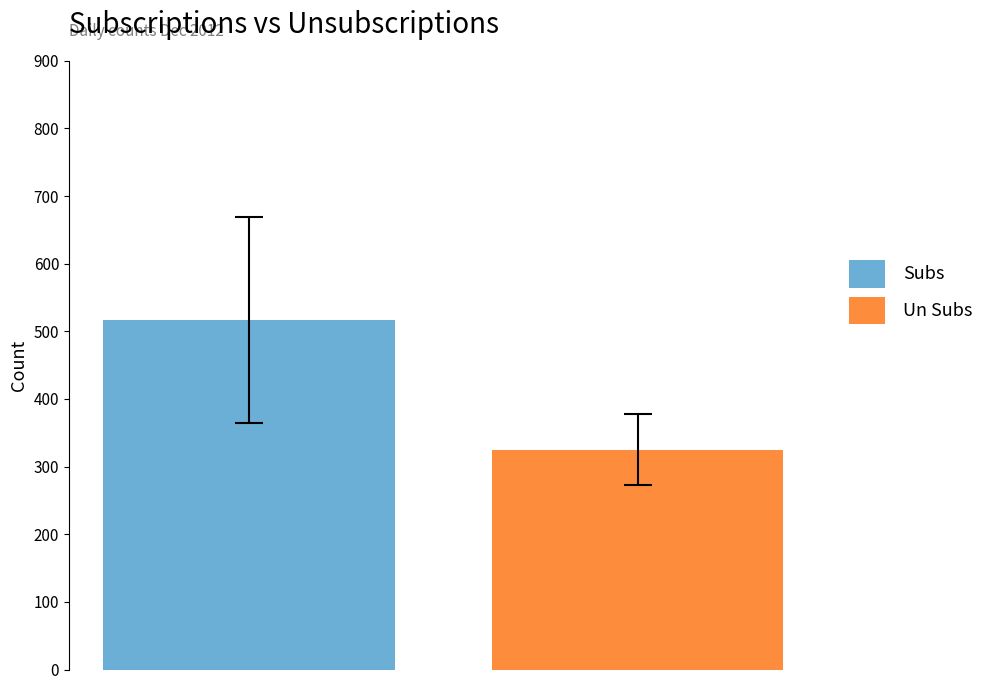

What is the highest value of the Un Subs series?

325